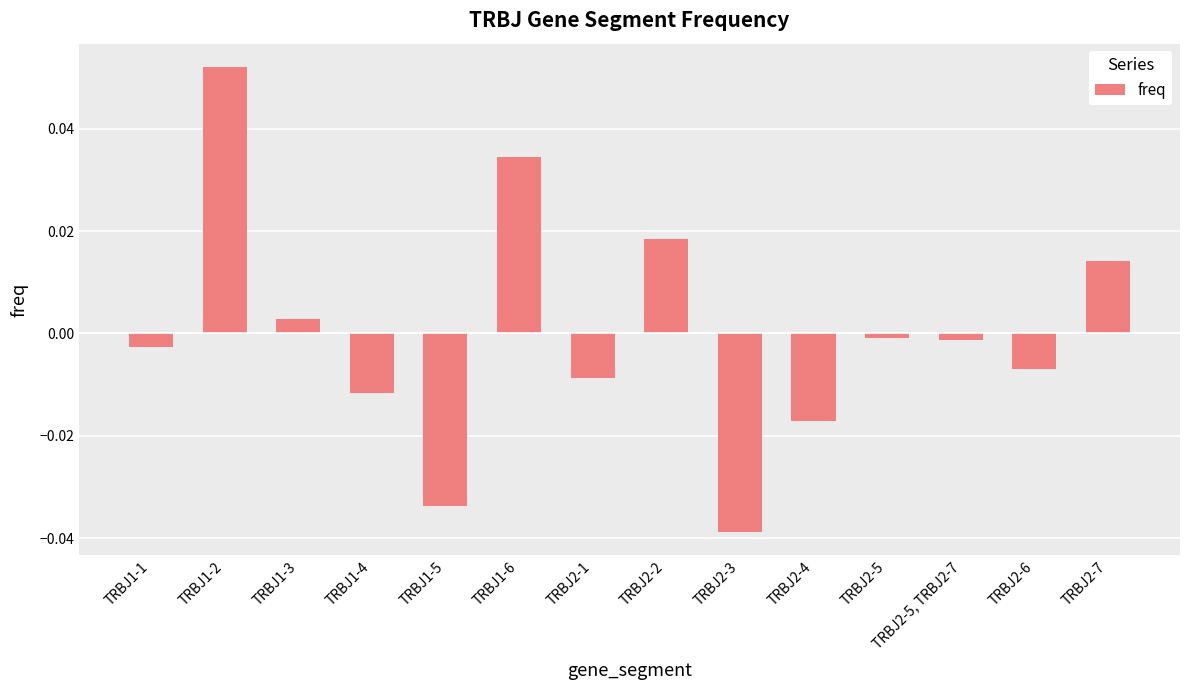

What position from the right is TRBJ1-3?

12